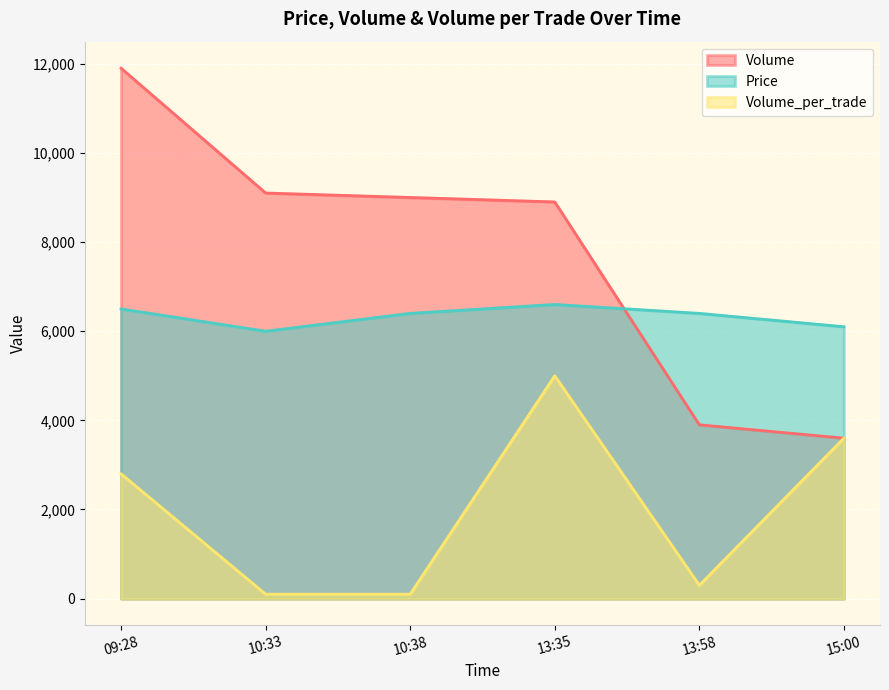

How many categories are shown in the chart?

6